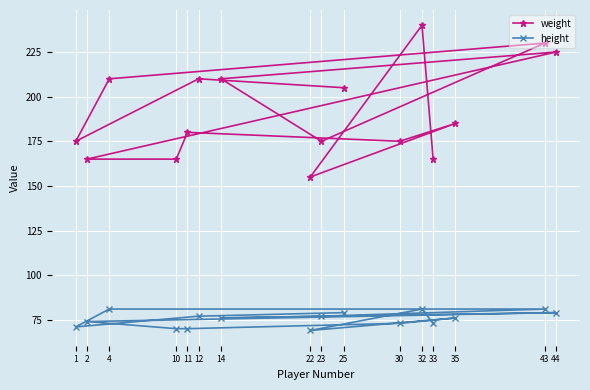

What is the value of the height point at the 14th from the left?

76